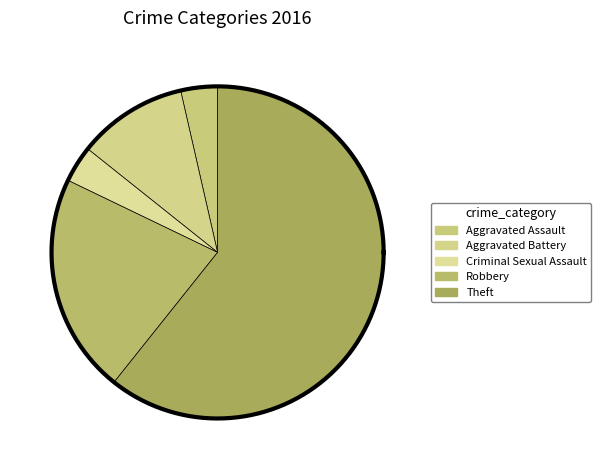

To the nearest percent, what portion does Aggravated Assault represent?

4%